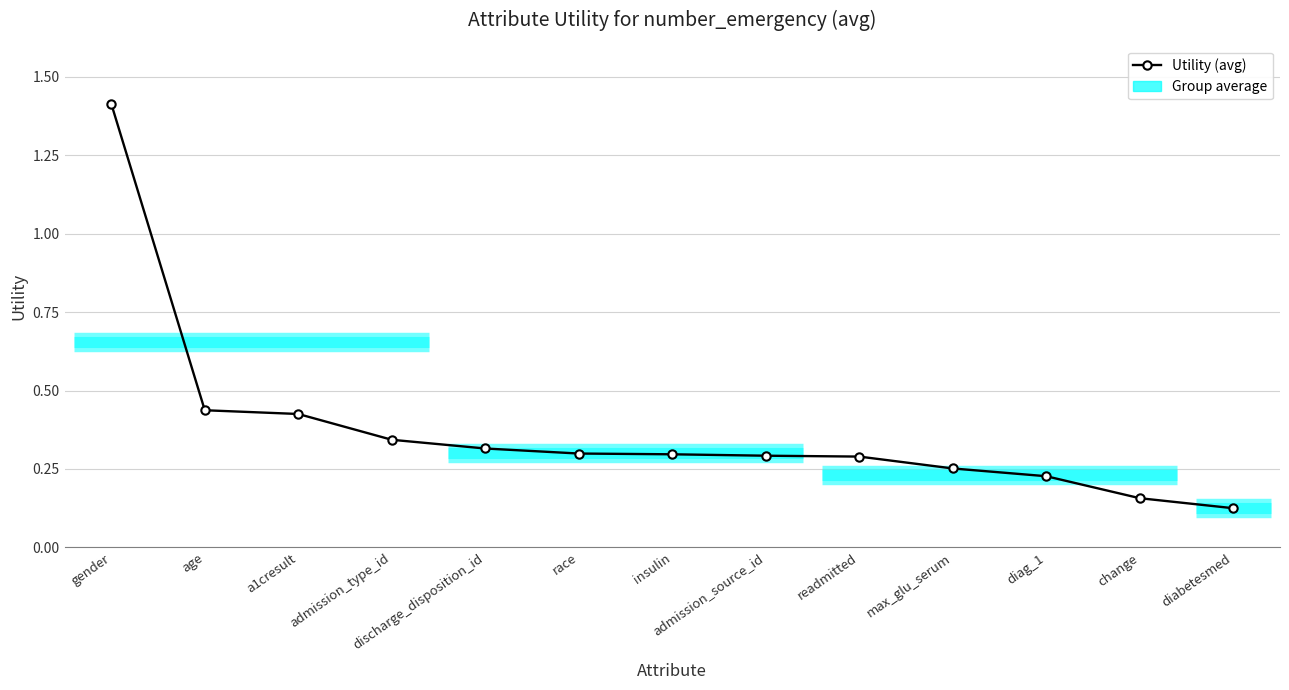

Rank the categories by value from lowest to highest.

diabetesmed, change, diag_1, max_glu_serum, readmitted, admission_source_id, insulin, race, discharge_disposition_id, admission_type_id, a1cresult, age, gender